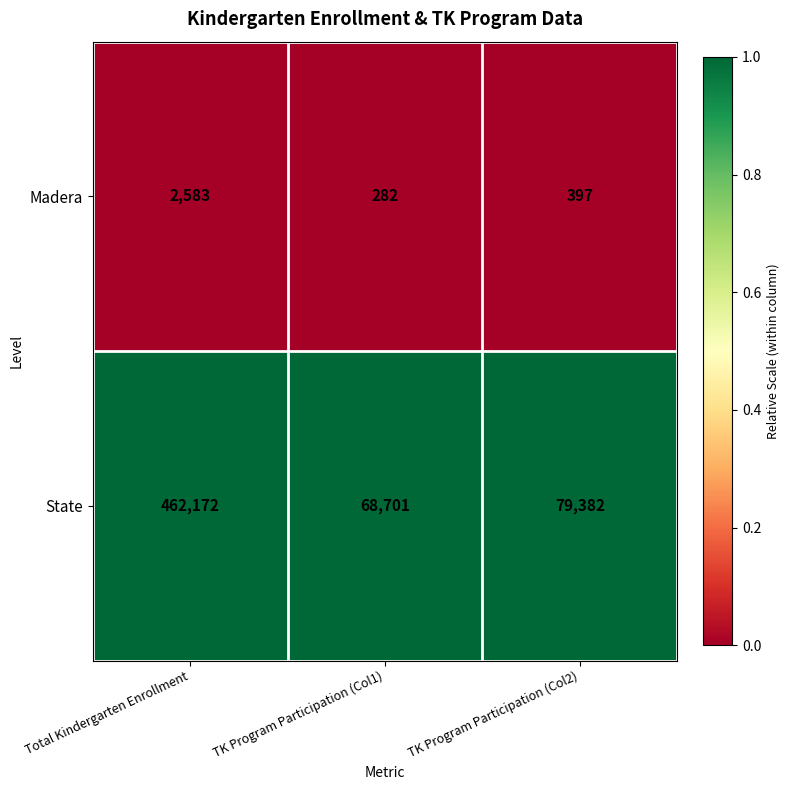

Count the number of data series in this chart.

2